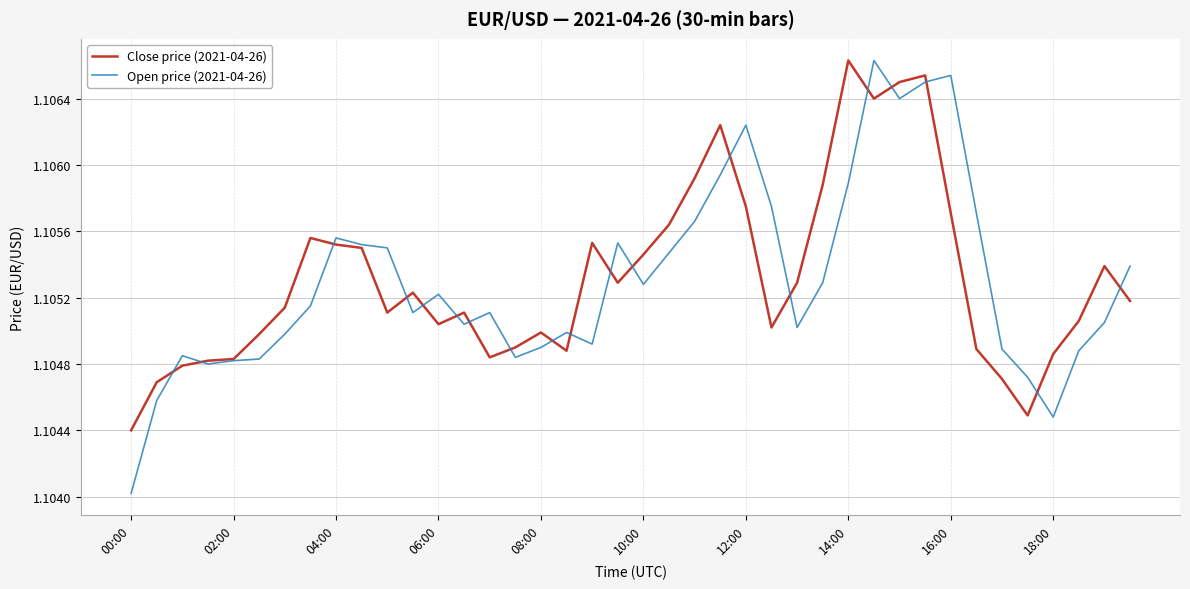

Which series has the widest spread of values?

Open price (2021-04-26)